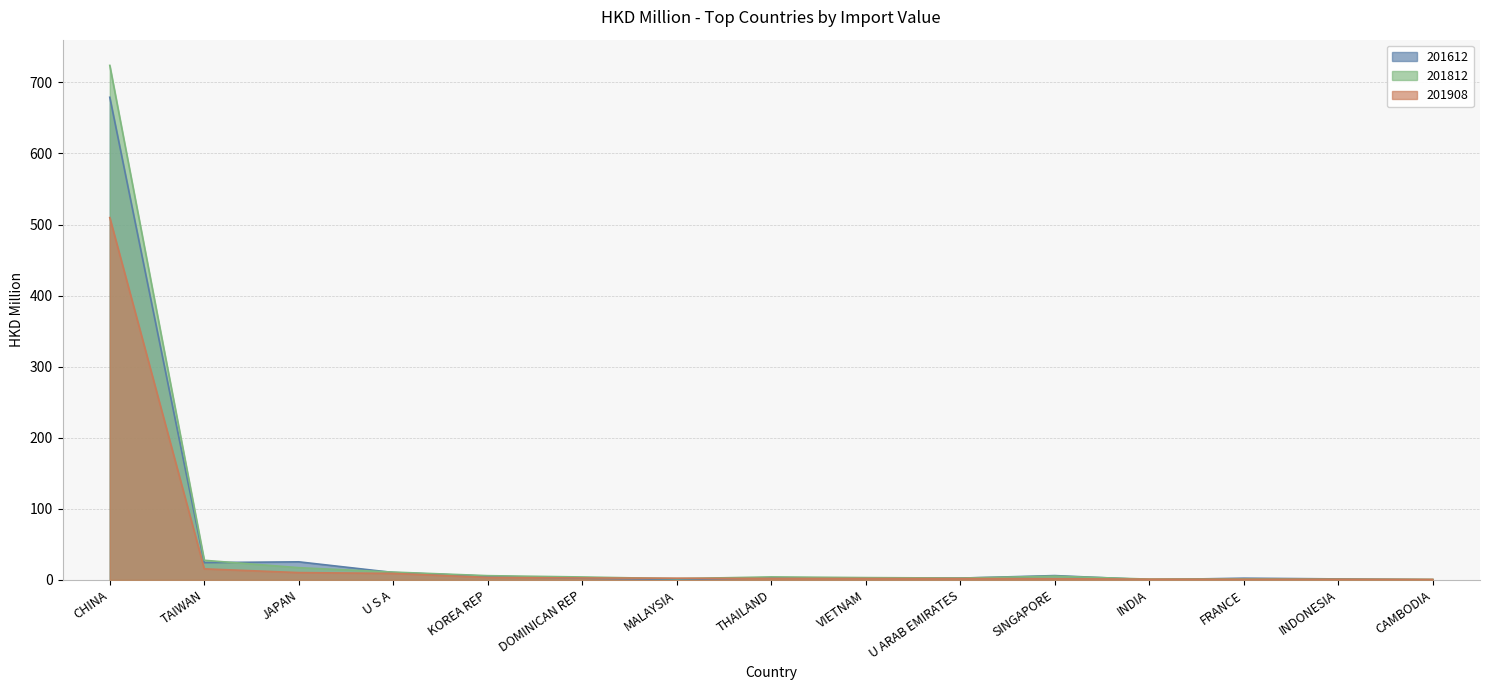

At which label is 201812 closest to 362?

TAIWAN